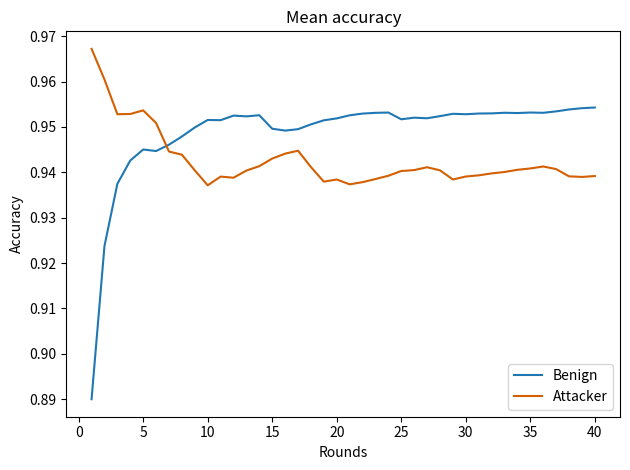

Which series has the largest total across all categories?

Benign